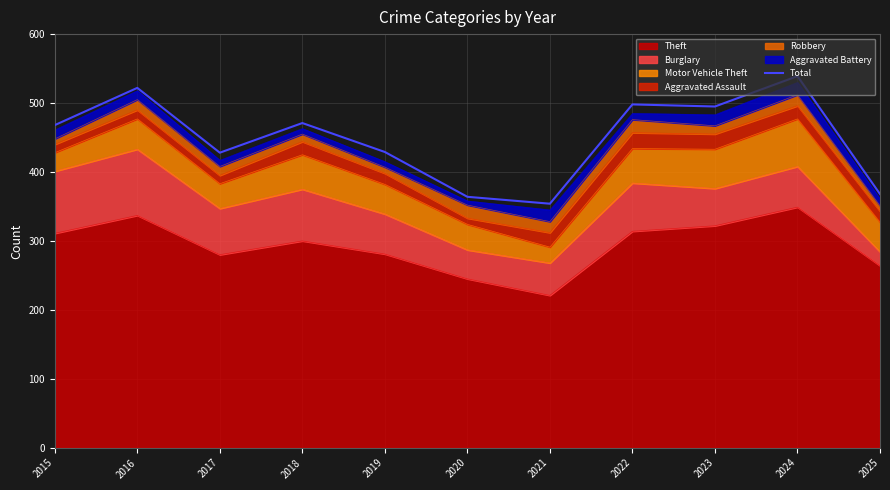

How many data points are less than 468?

5